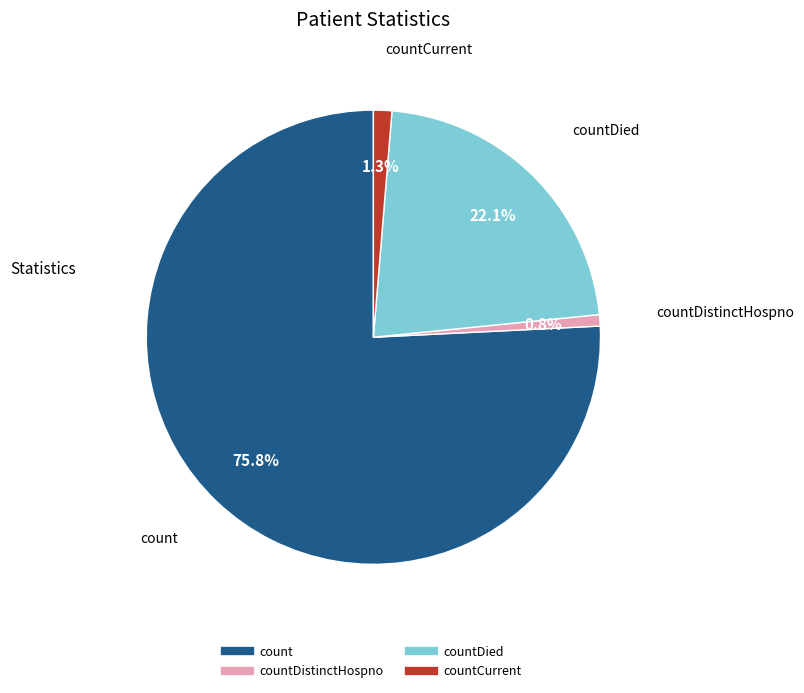

Does any single category account for the majority?

Yes